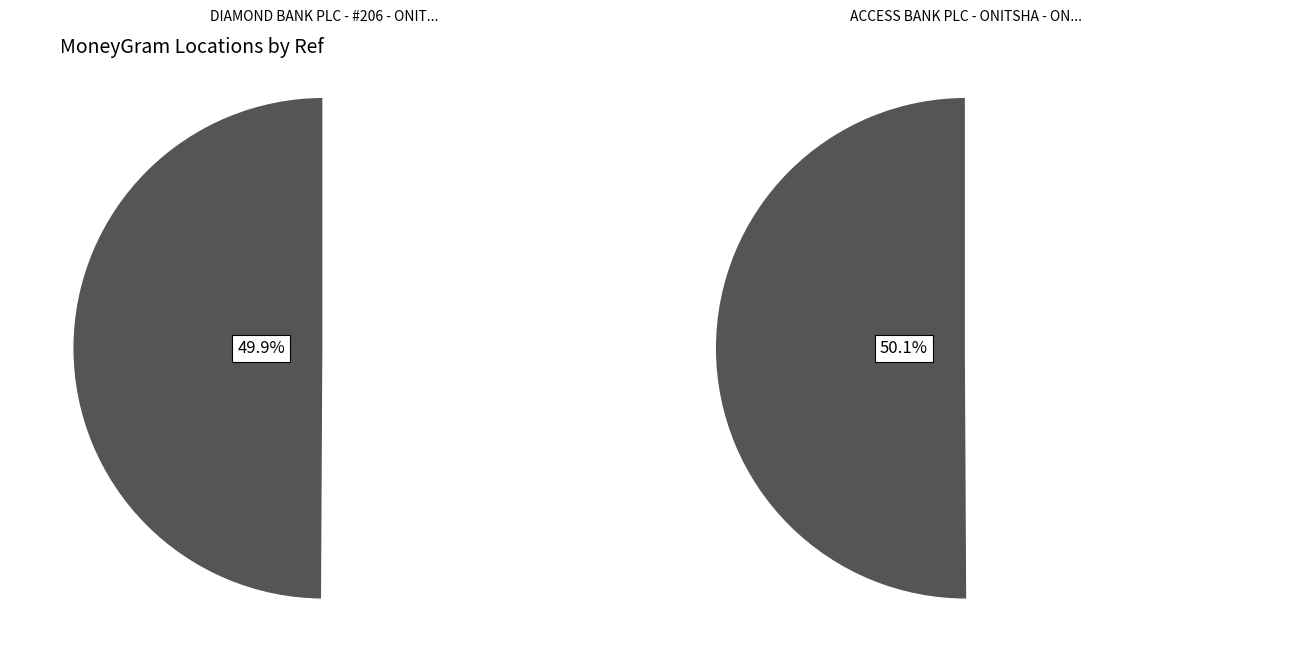

Which slice is the largest?

ACCESS BANK PLC - ONITSHA - ONITSHA NOTT